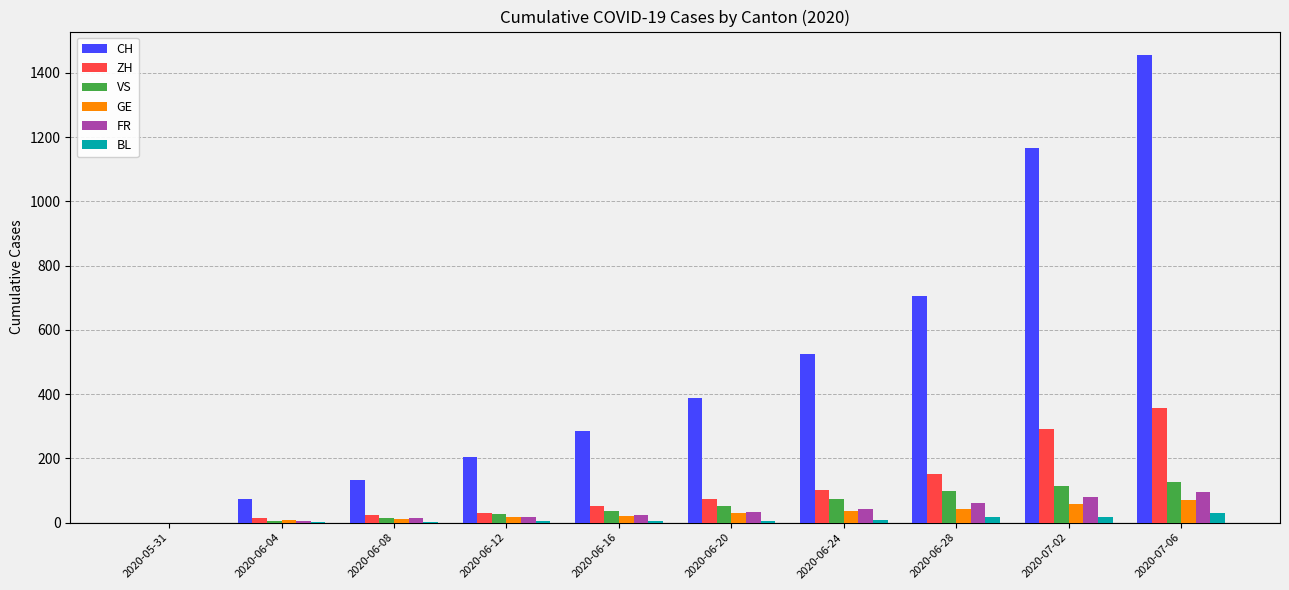

Which series changed the most between 2020-06-24 and 2020-07-02?

CH